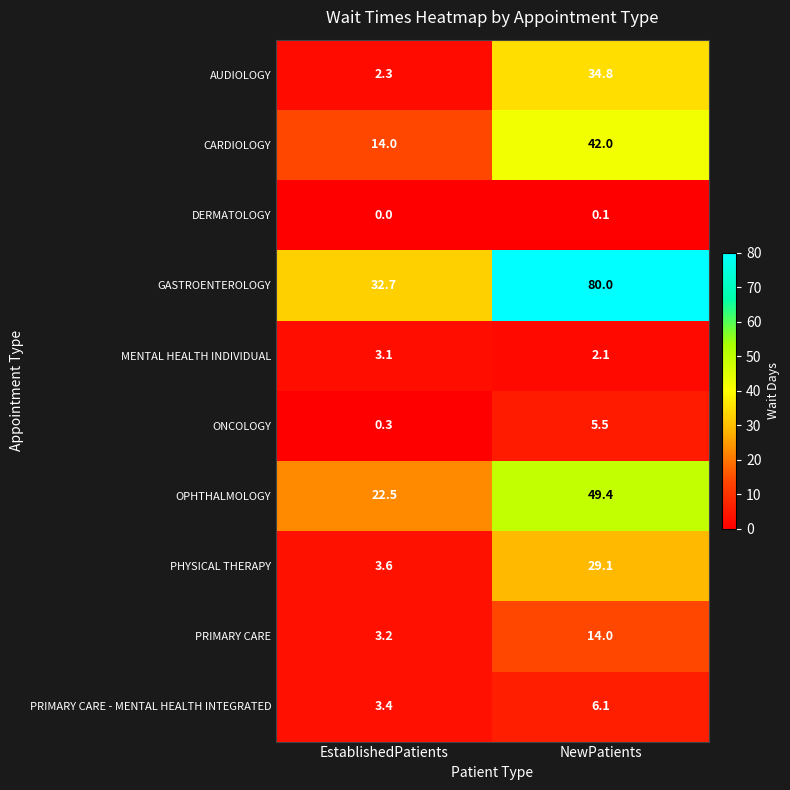

What is the minimum value for CARDIOLOGY?

14.0